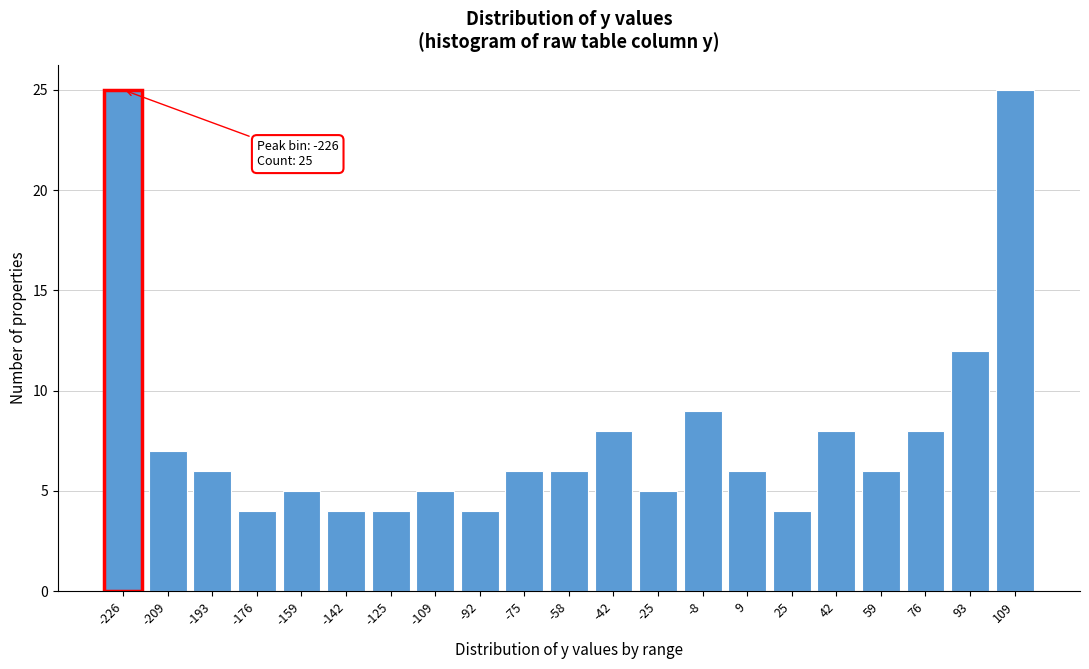

Reading left to right, list all the values displayed in this chart.

25	7	6	4	5	4	4	5	4	6	6	8	5	9	6	4	8	6	8	12	25